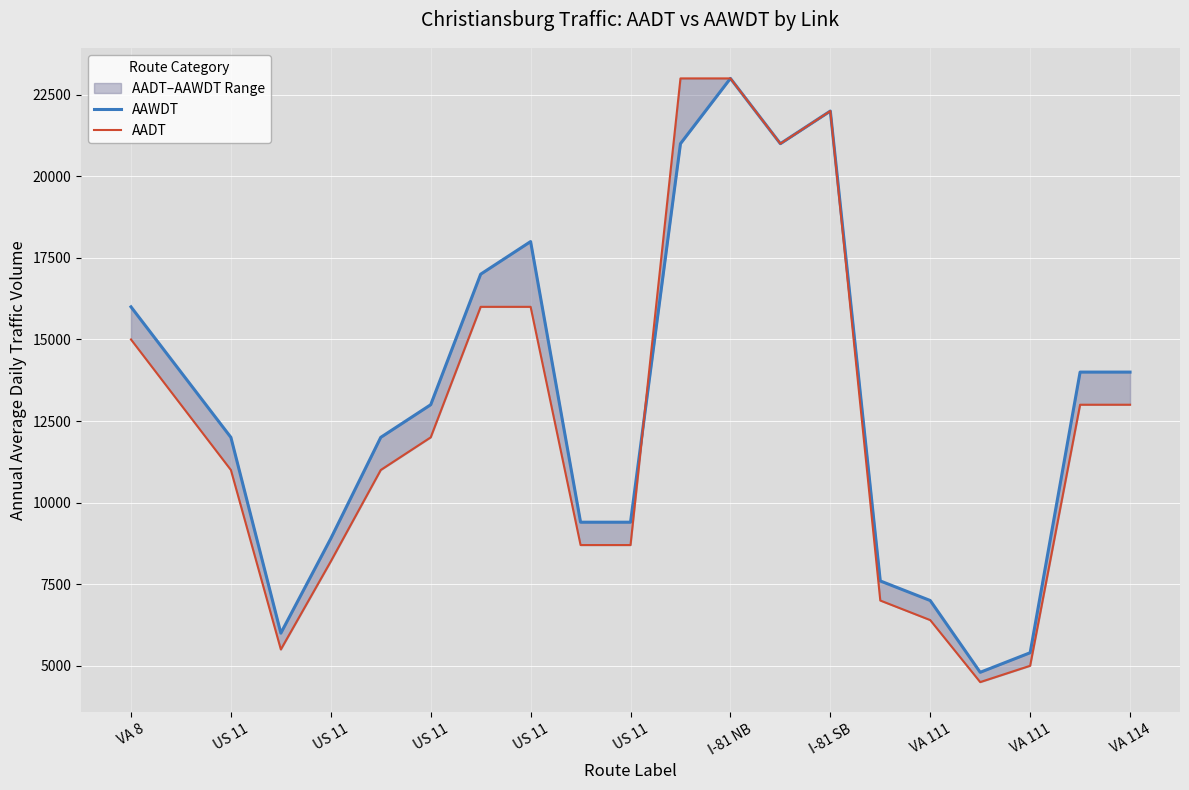

Is it true that AADT equals 3036 at 15?

False